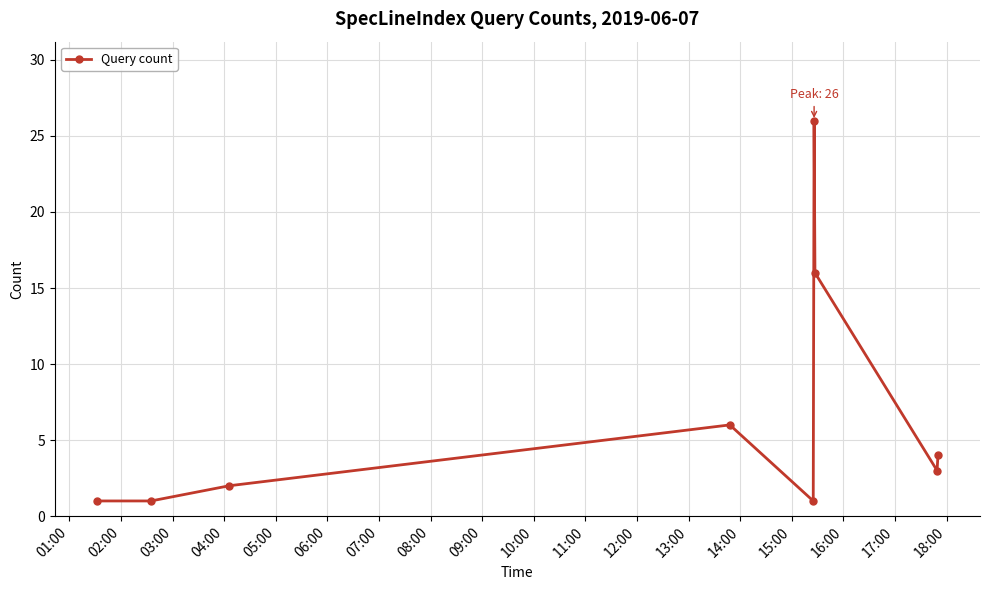

True or false: the data has more than 2 interior local peaks.

False